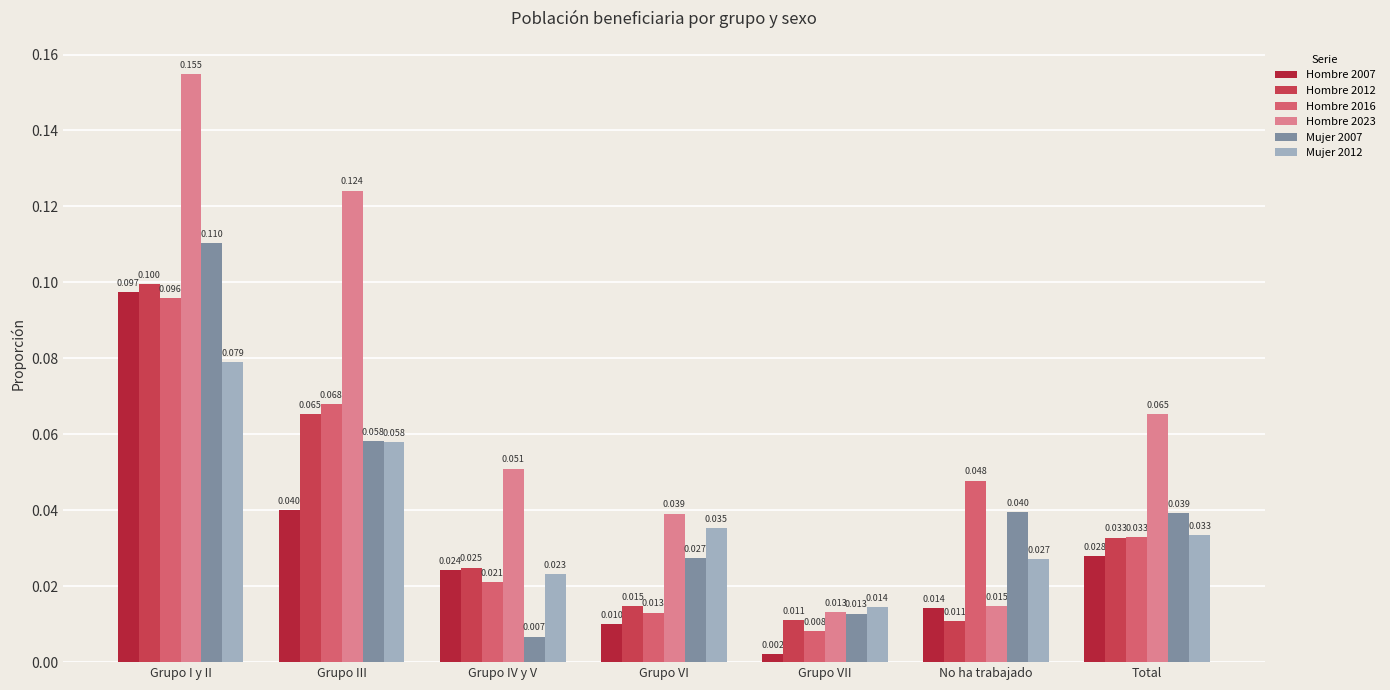

True or false: Mujer 2007 has a value of 0.1 at Grupo I y II.

True